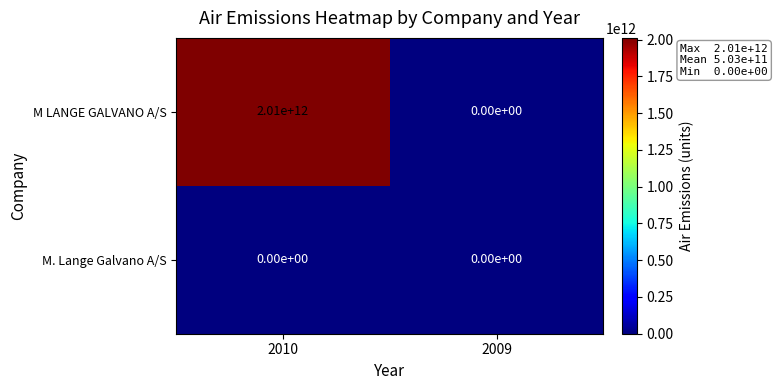

Between 2010 and 2009, which series saw the biggest shift?

M LANGE GALVANO A/S